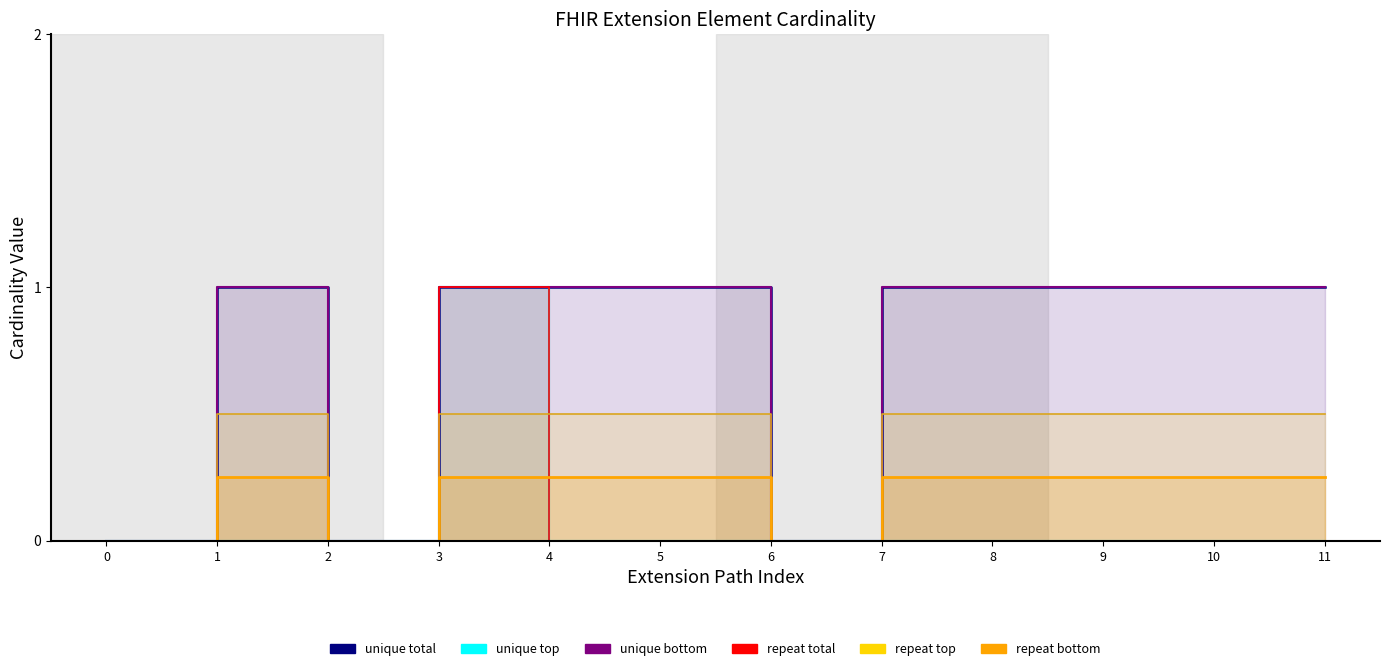

The repeat top series shows 0.5 at 5. True or false?

True